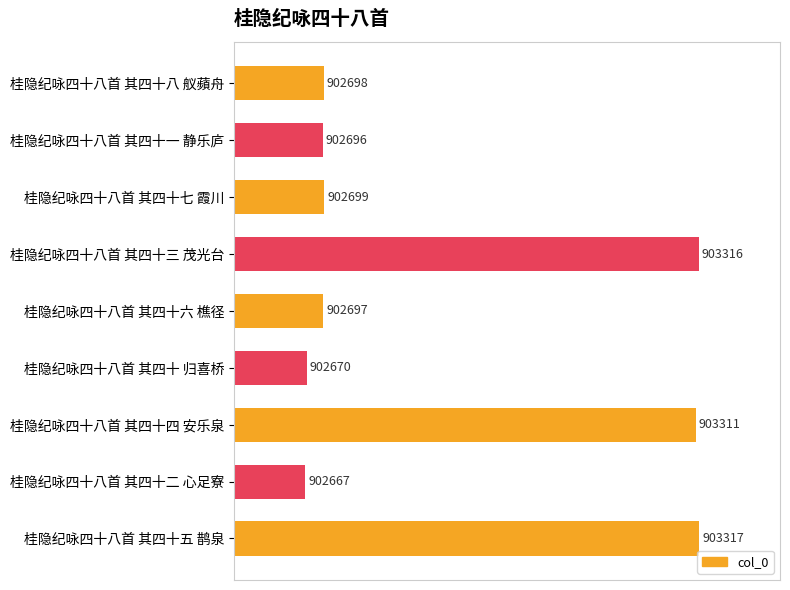

Rank the categories by value from highest to lowest.

桂隐纪咏四十八首 其四十五 鹊泉, 桂隐纪咏四十八首 其四十三 茂光台, 桂隐纪咏四十八首 其四十四 安乐泉, 桂隐纪咏四十八首 其四十七 霞川, 桂隐纪咏四十八首 其四十八 舣蘋舟, 桂隐纪咏四十八首 其四十六 樵径, 桂隐纪咏四十八首 其四十一 静乐庐, 桂隐纪咏四十八首 其四十 归喜桥, 桂隐纪咏四十八首 其四十二 心足寮